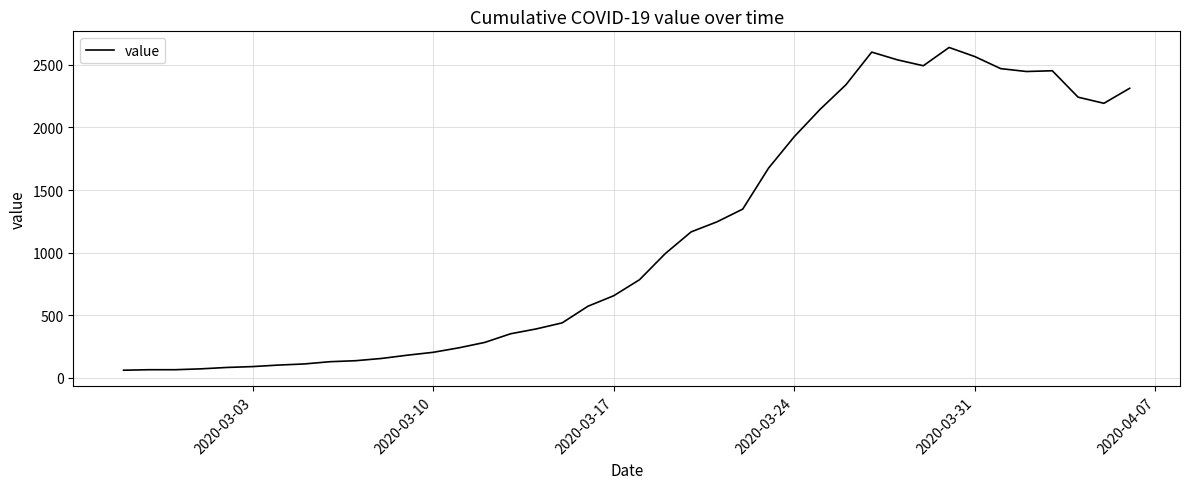

What is the maximum value shown in the chart?

2639